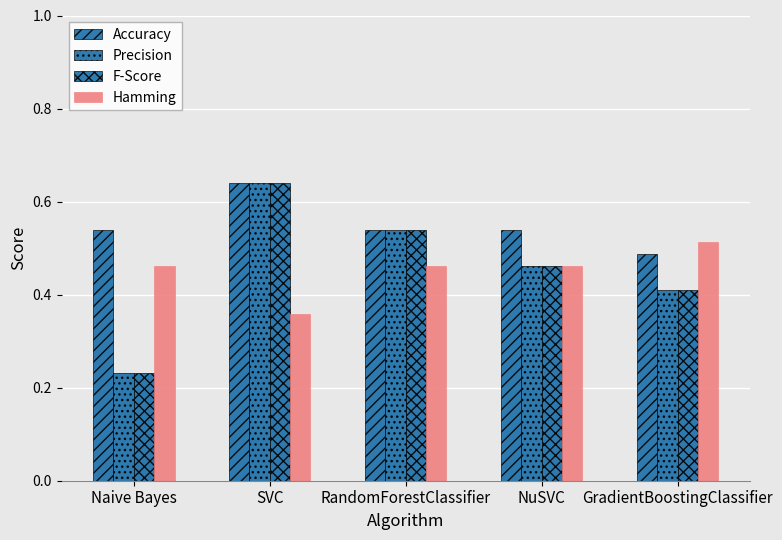

What is the spread (max minus min) of values at RandomForestClassifier?

0.1